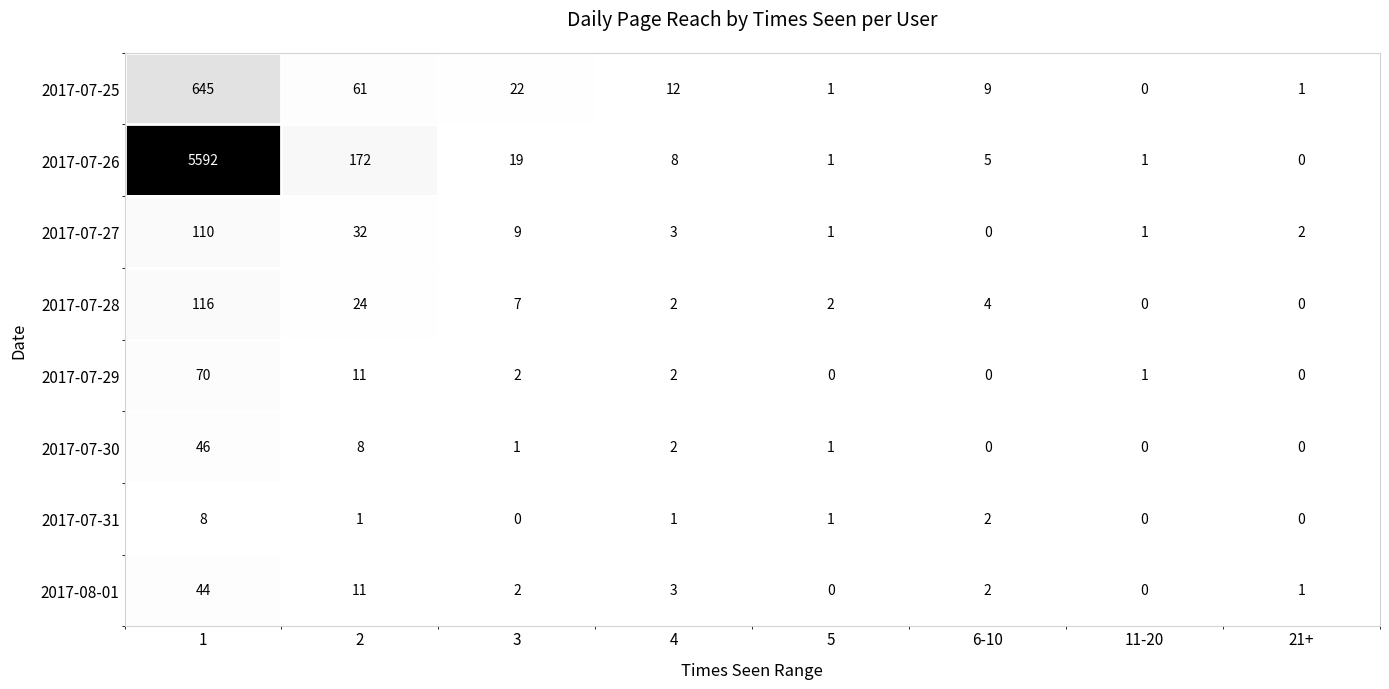

Is it true that 2017-07-26 equals 3797 at 21+?

False